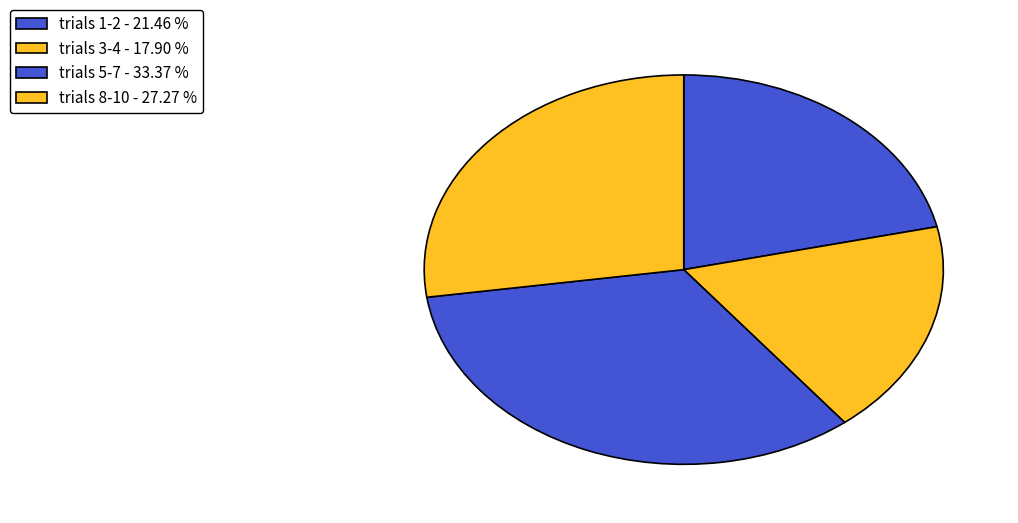

Count the number of slices in the pie.

4